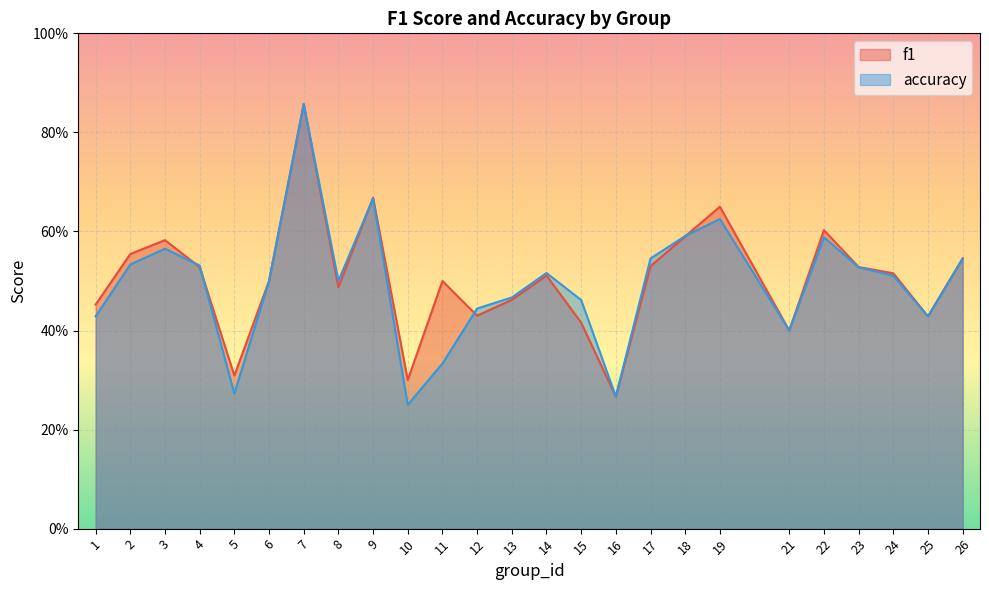

What is the value of the accuracy point at the 8th from the left?

0.5